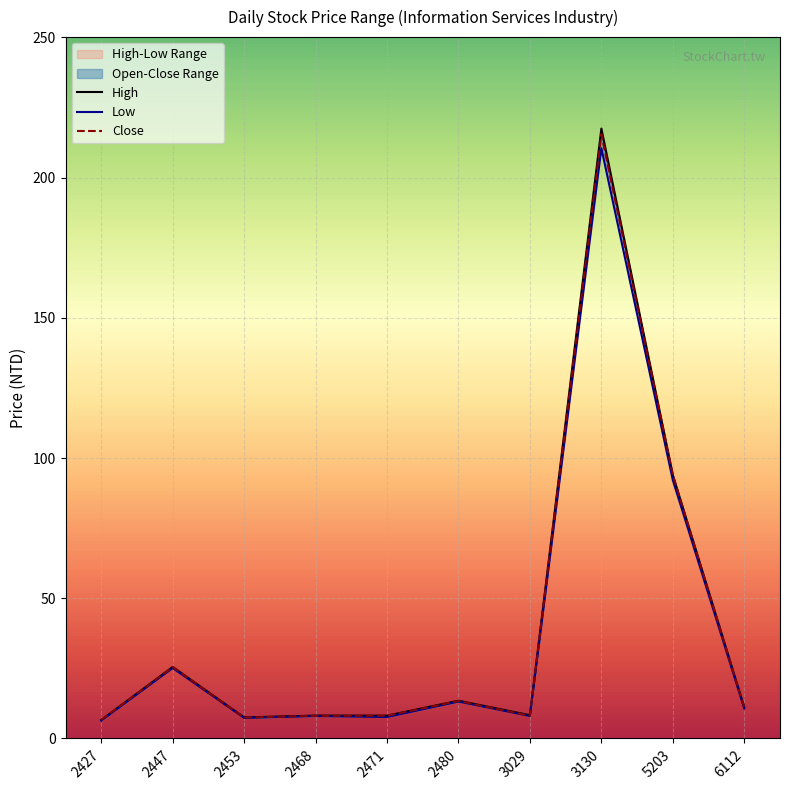

How many lines are shown in the chart?

3